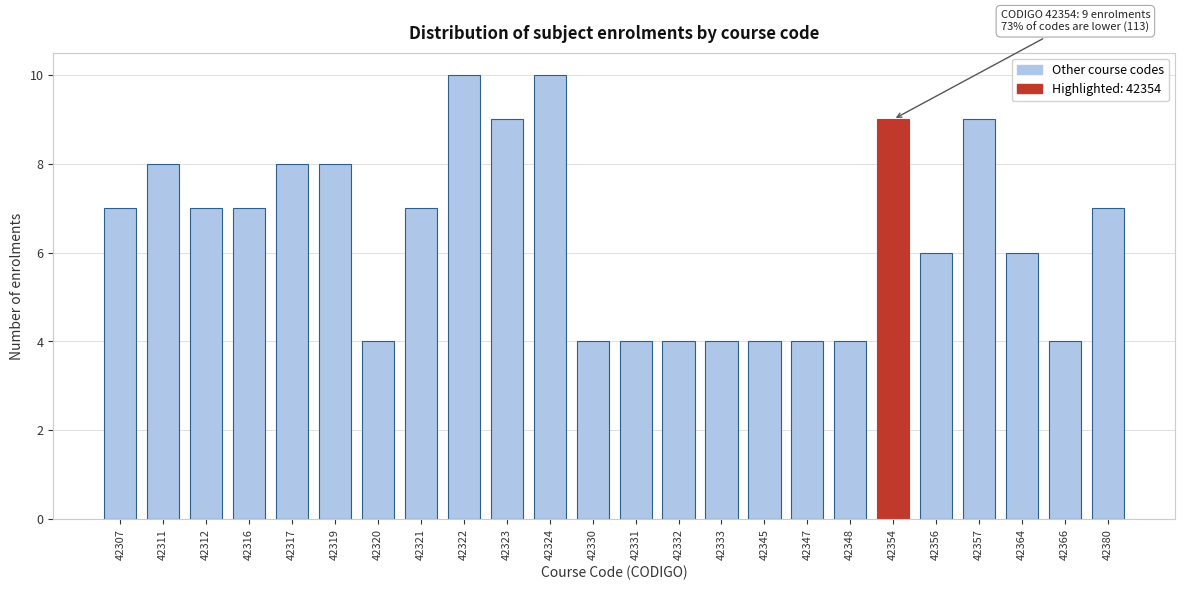

Reading left to right, list all the values displayed in this chart.

7	8	7	7	8	8	4	7	10	9	10	4	4	4	4	4	4	4	9	6	9	6	4	7